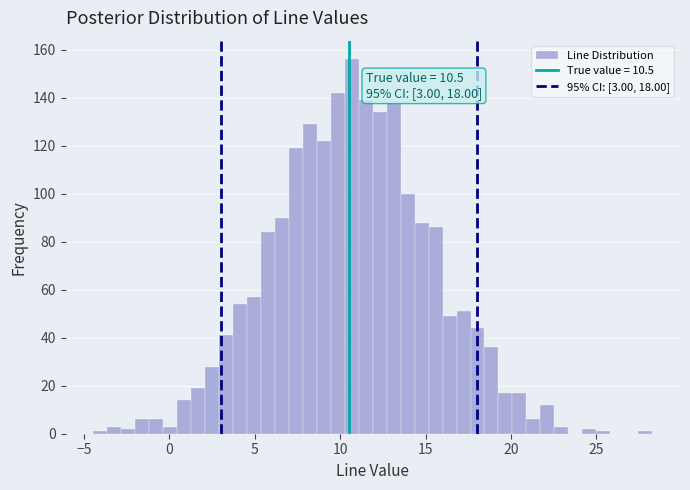

Around what value on the x-axis is the tallest bar? Give the approximate position of its centre, as read against the axis.

10.5